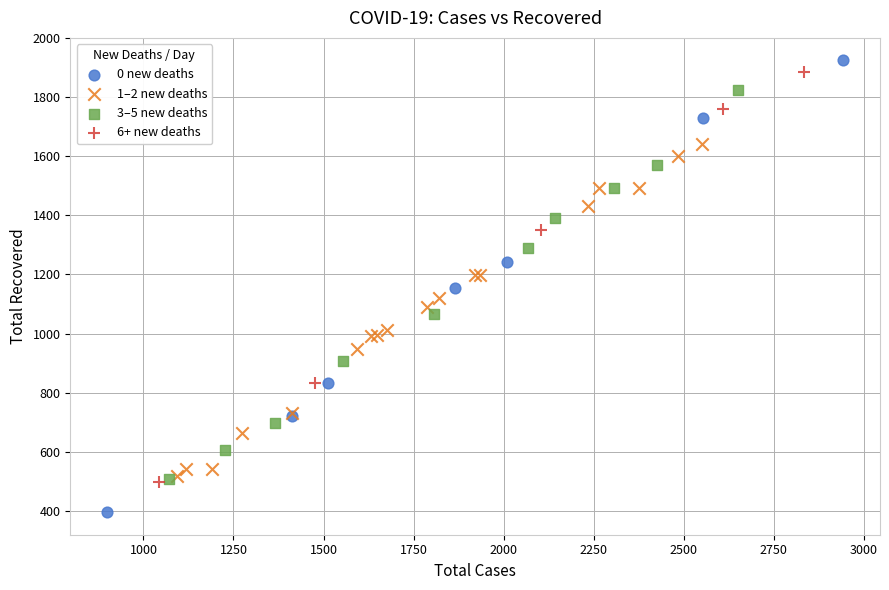

What are all the series names shown in the legend?

0 new deaths, 1–2 new deaths, 3–5 new deaths, 6+ new deaths